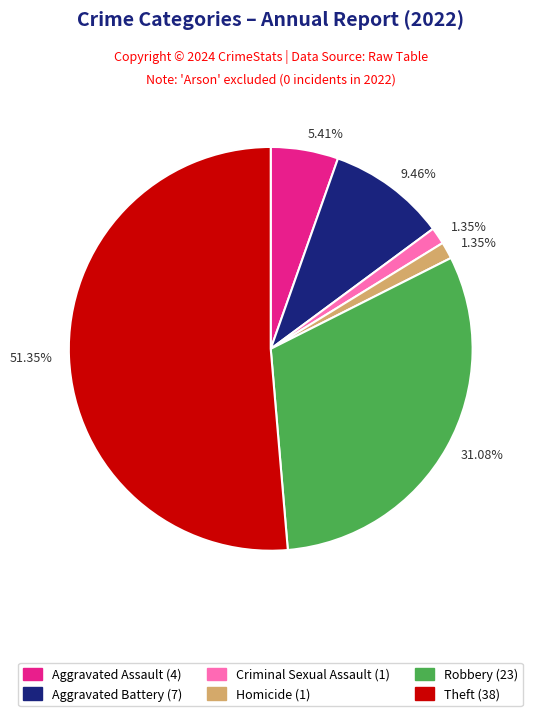

Is there a majority slice in this chart?

Yes